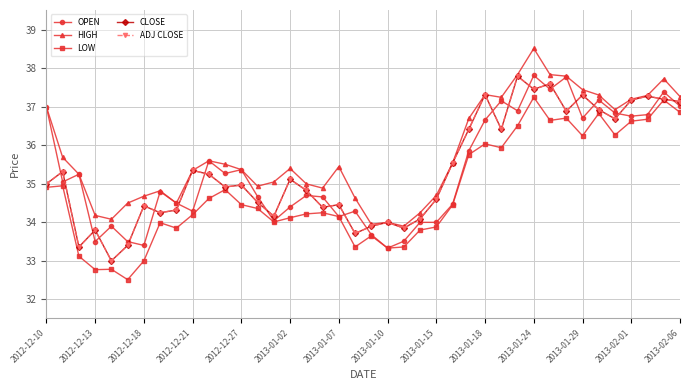

True or false: LOW and OPEN cross at least once.

False